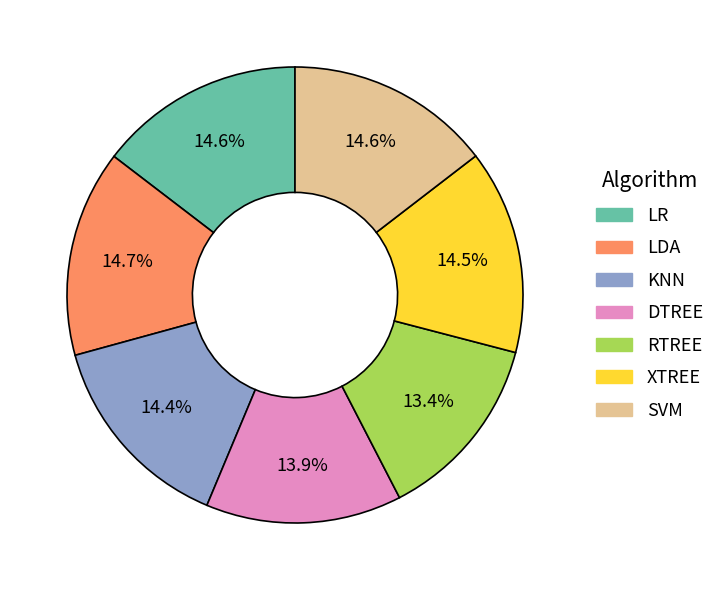

The KNN slice represents 14% of the pie. True or false?

True